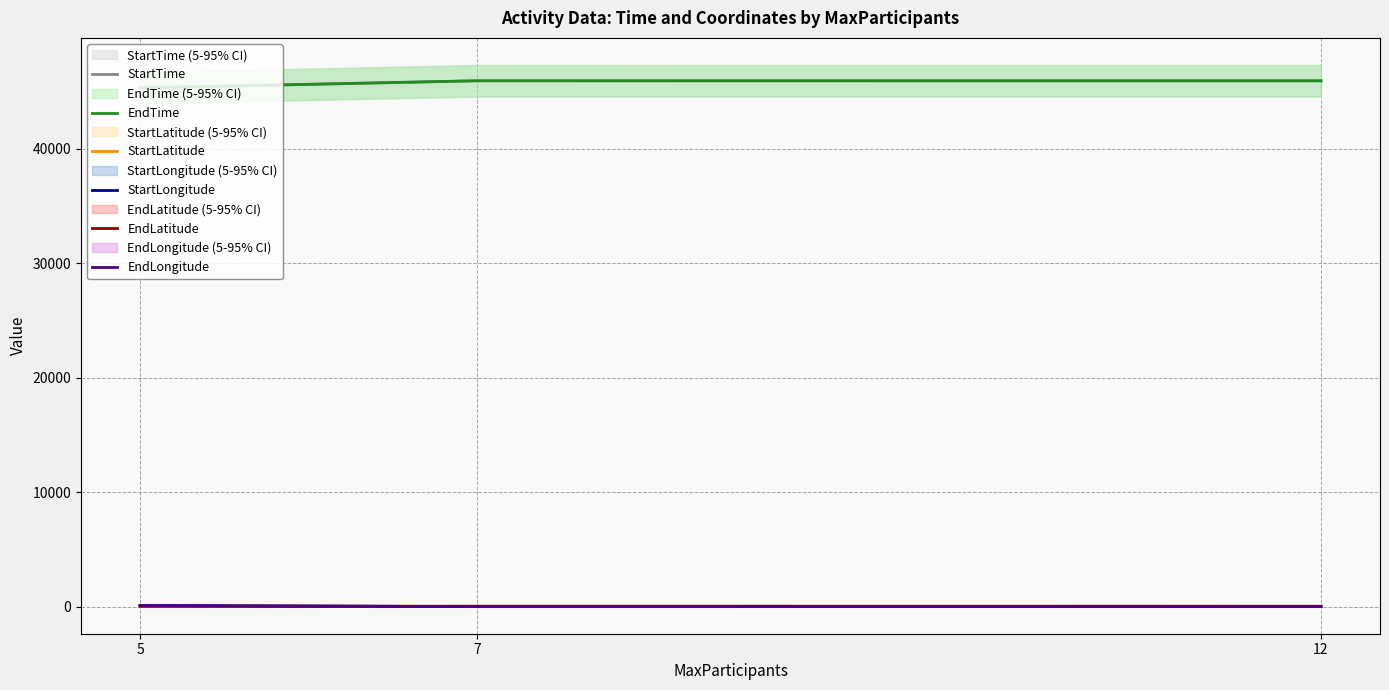

True or false: EndLongitude has a value of 11.4 at 7.

True